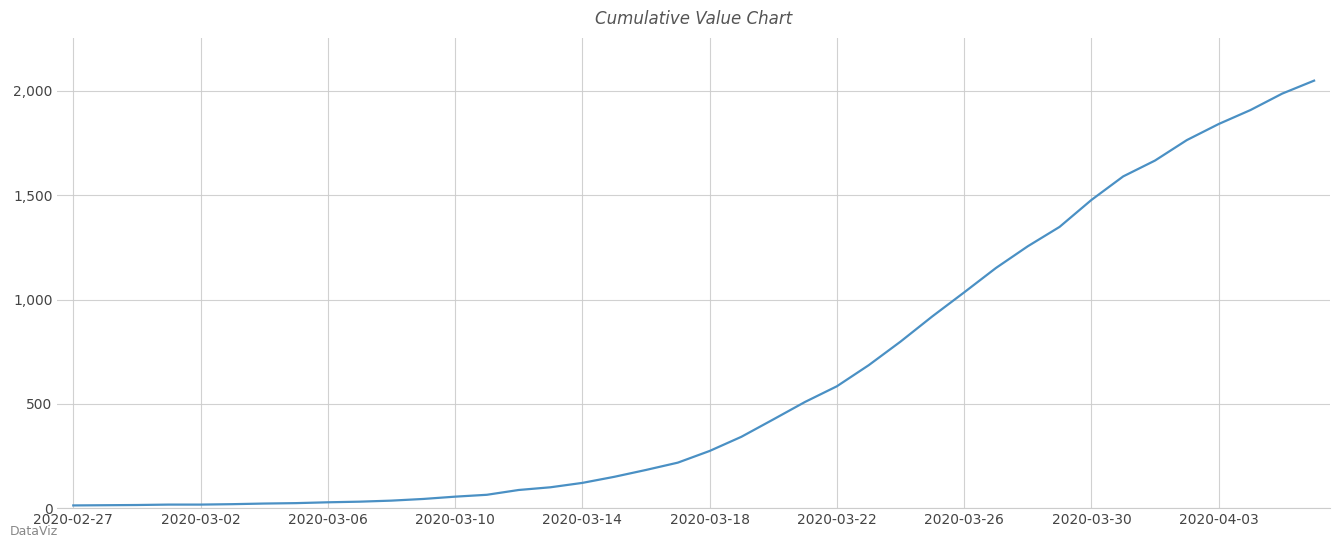

What is the greatest value displayed?

2049